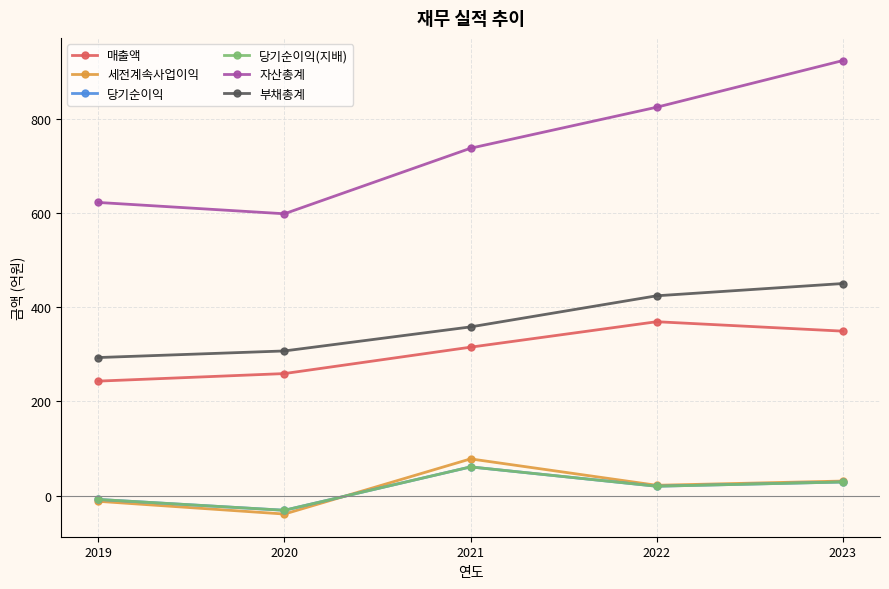

True or false: 매출액 and 자산총계 cross at least once.

False